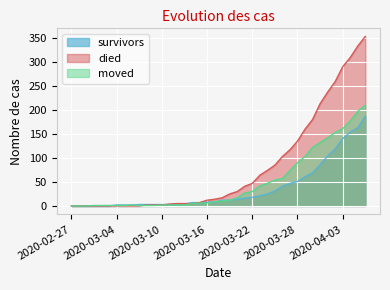

Which category has the lowest value in the died series?

2020-02-27